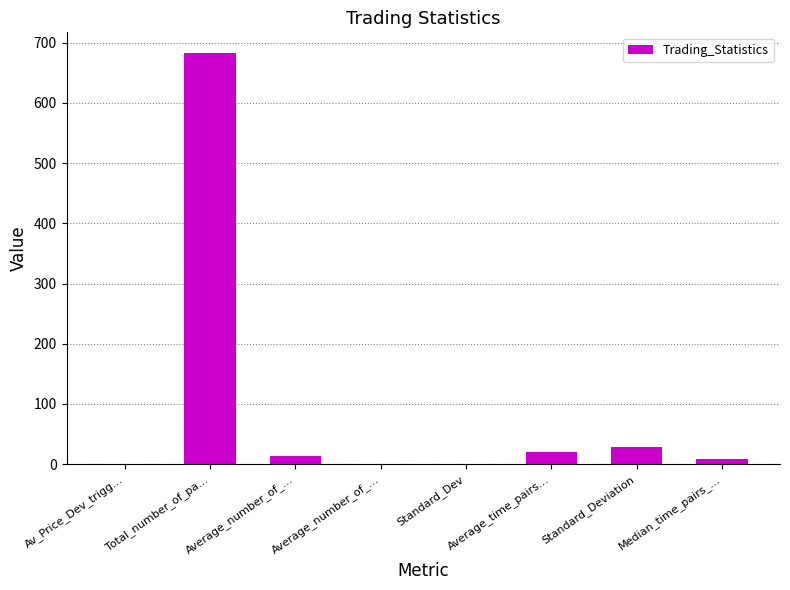

Reading left to right, transcribe all the data shown in this chart.

0.1	683.0	13.9	0.4	0.7	20.2	28.1	9.0